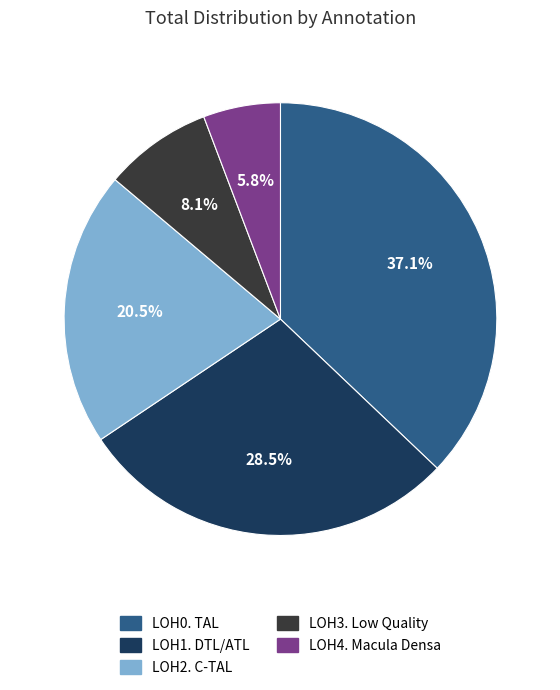

Is it true that LOH2. C-TAL is 15% of the pie?

False